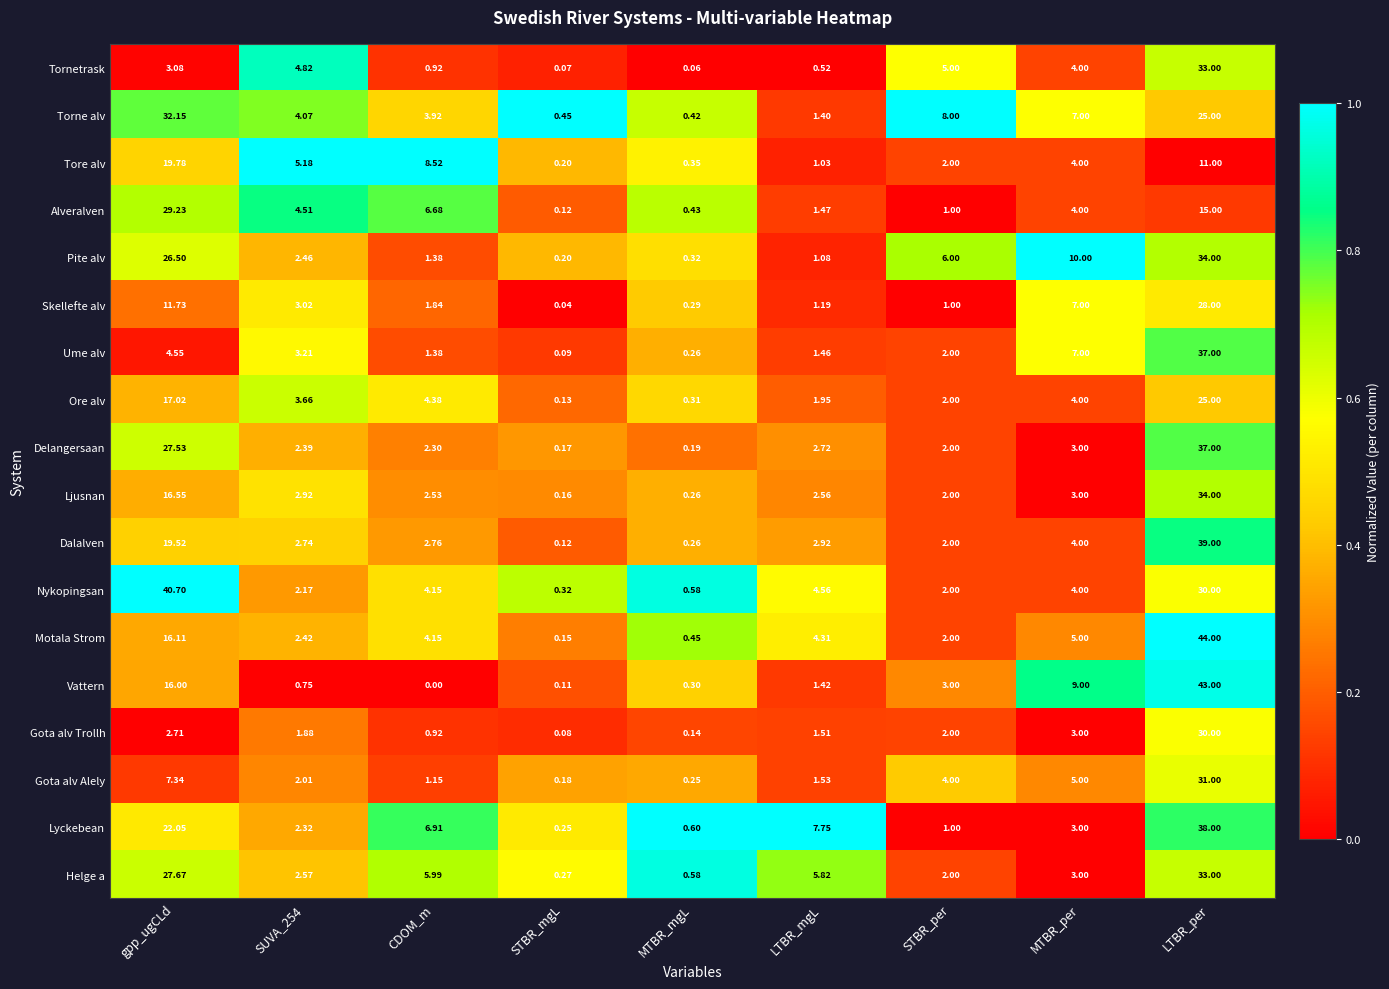

Where does the Vattern series first go above 1?

gpp_ugCLd